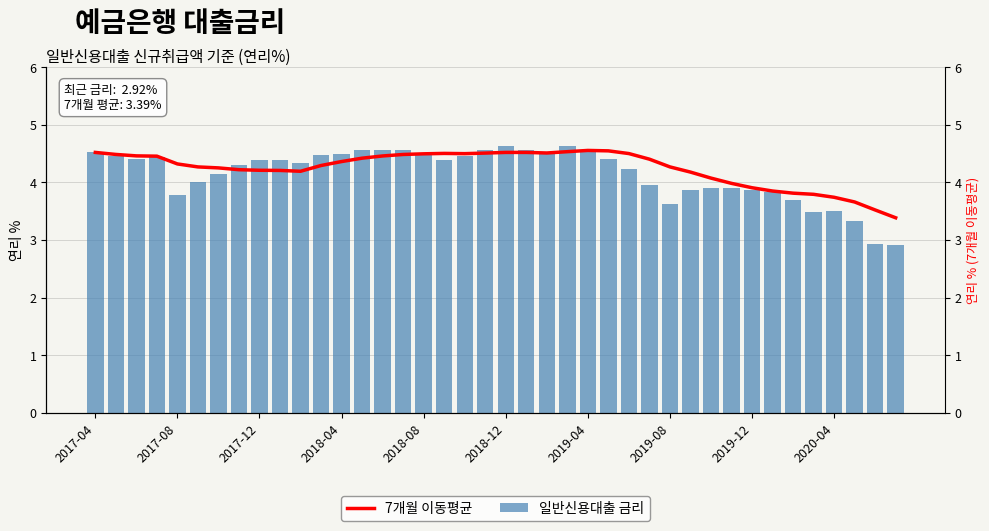

What is the total value across all series at 2019-12?

7.8